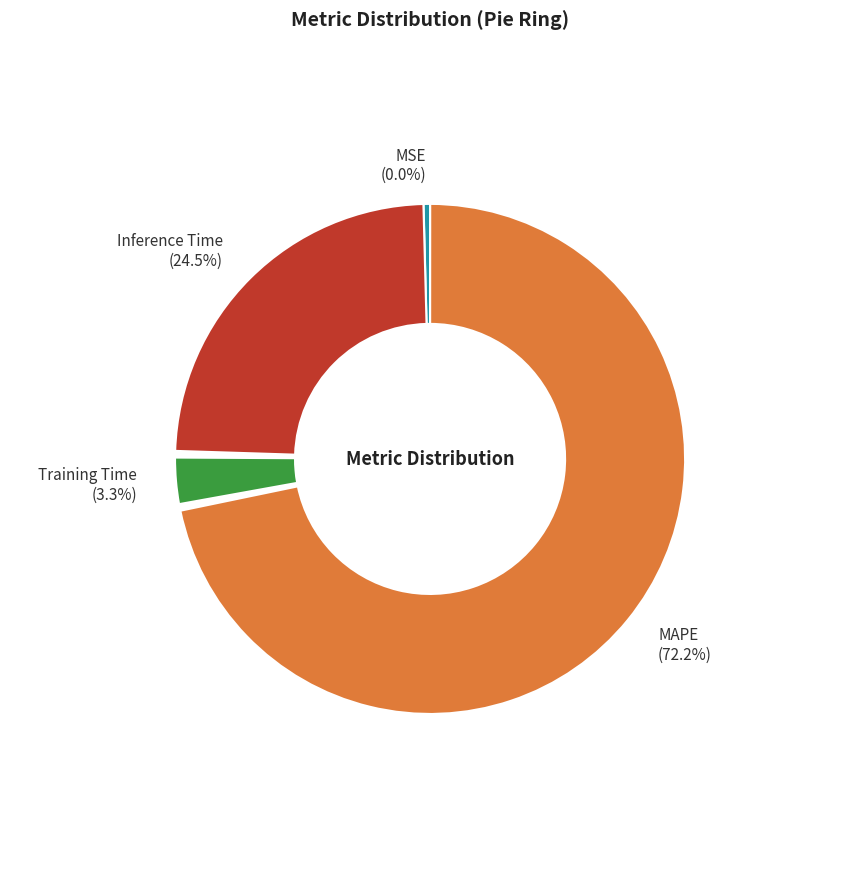

Does Training Time represent more than half of the total?

No